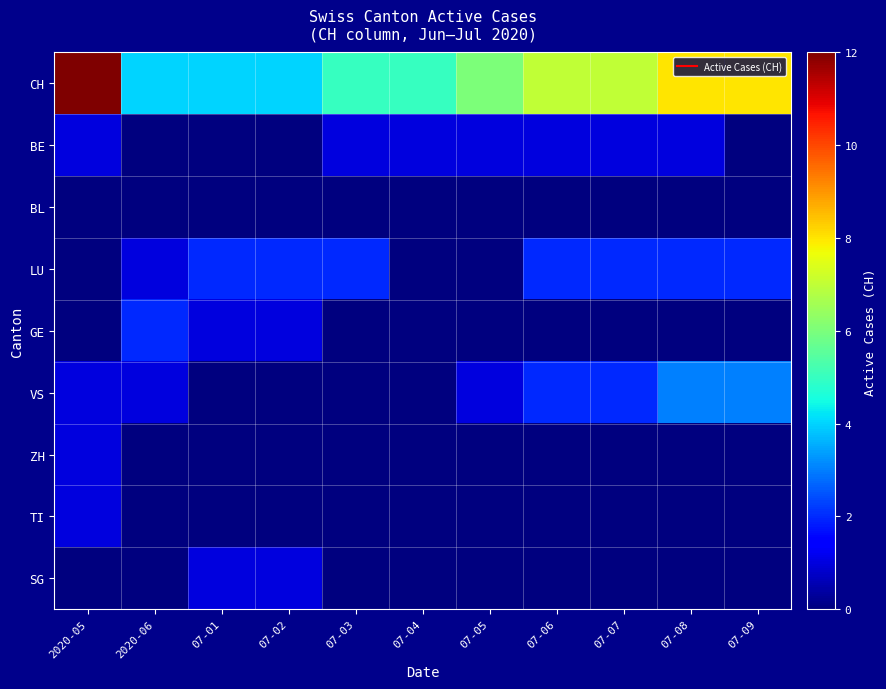

List the series in order of their peak value, highest first.

CH, VS, LU, GE, BE, ZH, TI, SG, BL